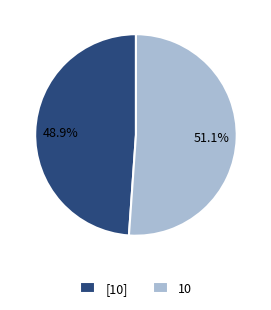

Which has a higher value, [10] or 10?

10